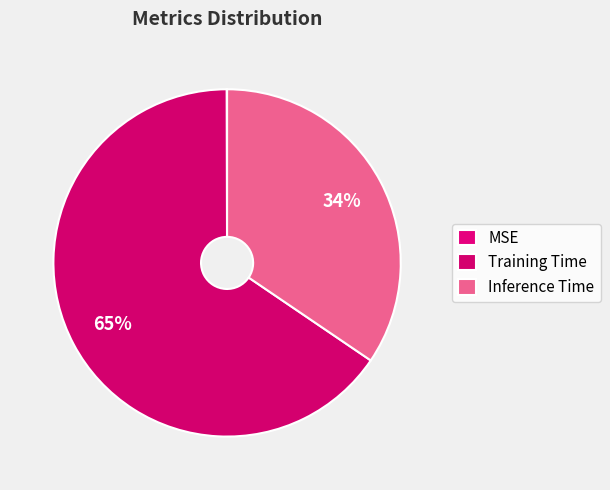

To the nearest percent, what percentage of the pie is Training Time?

65%